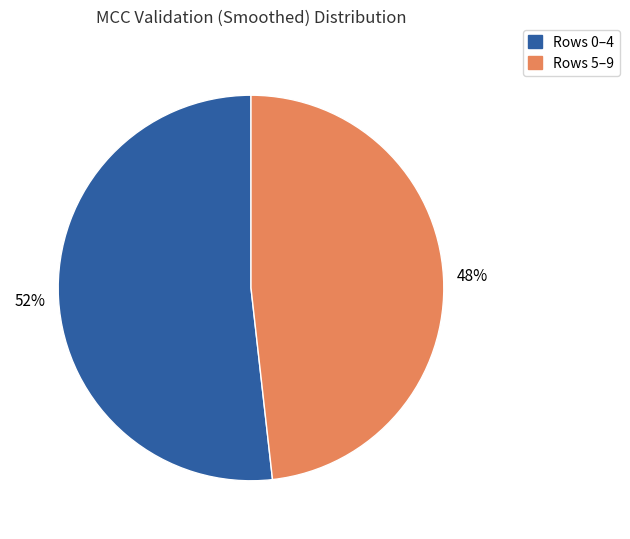

Count the number of slices in the pie.

2